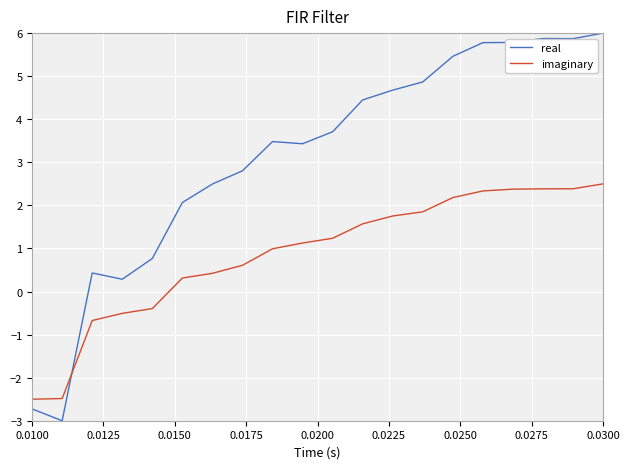

Rank the series by their average value, from highest to lowest.

real, imaginary